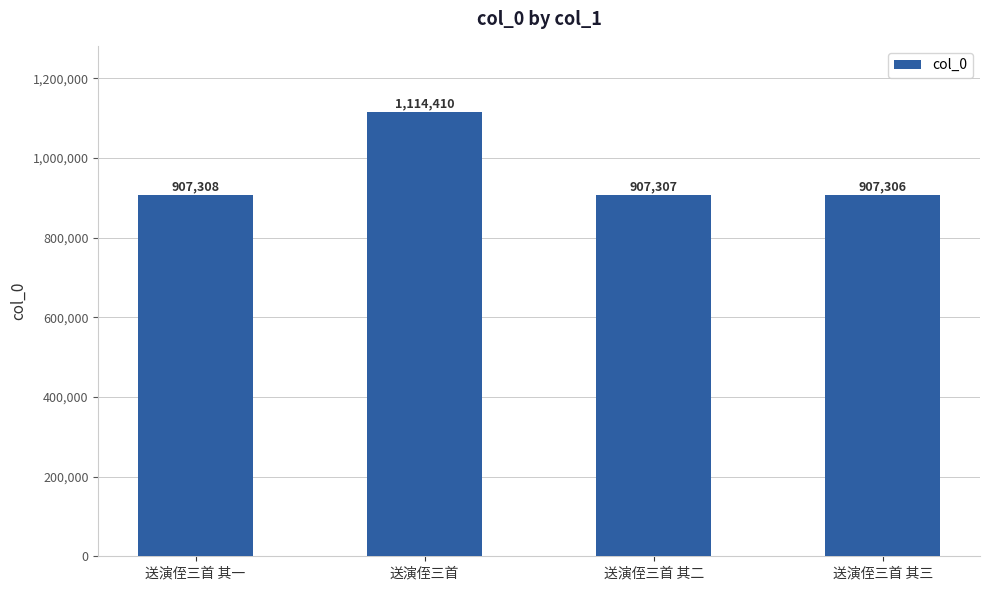

Between 送演侄三首 and 送演侄三首 其二, which is larger?

送演侄三首